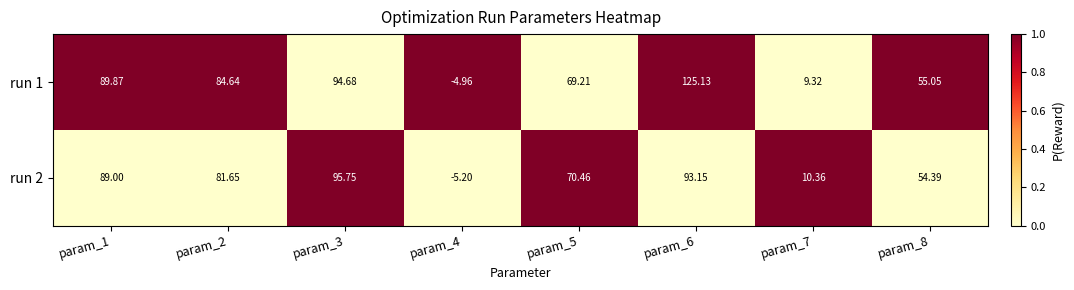

Is the value of run 2 at param_2 greater than the value of run 1 at param_2?

No